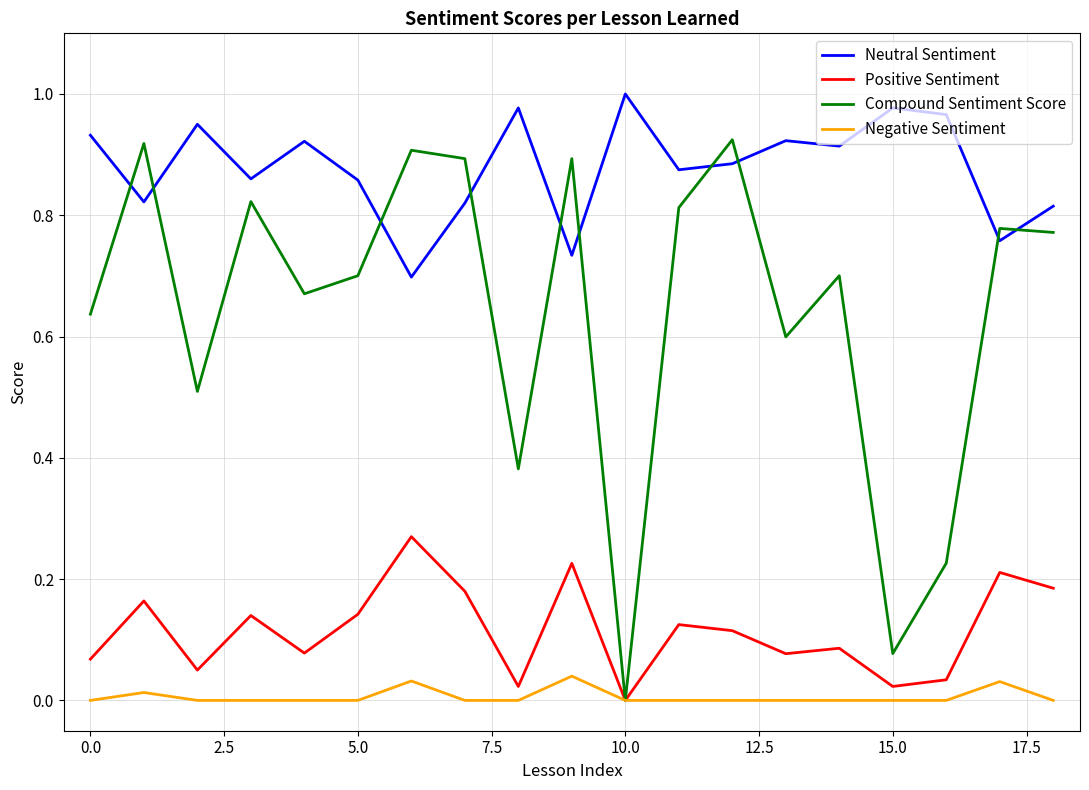

Which series has the largest range (max minus min)?

Compound Sentiment Score